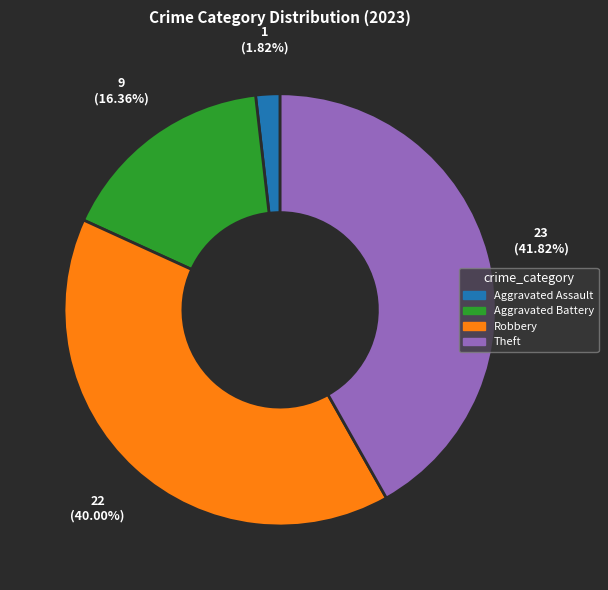

To the nearest percent, what is the average slice percentage?

25%